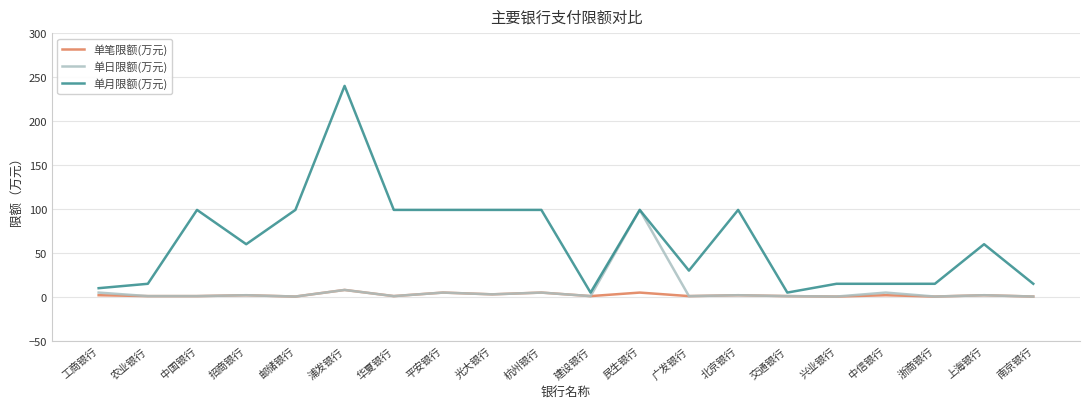

True or false: 单笔限额(万元) and 单月限额(万元) intersect in this chart.

False